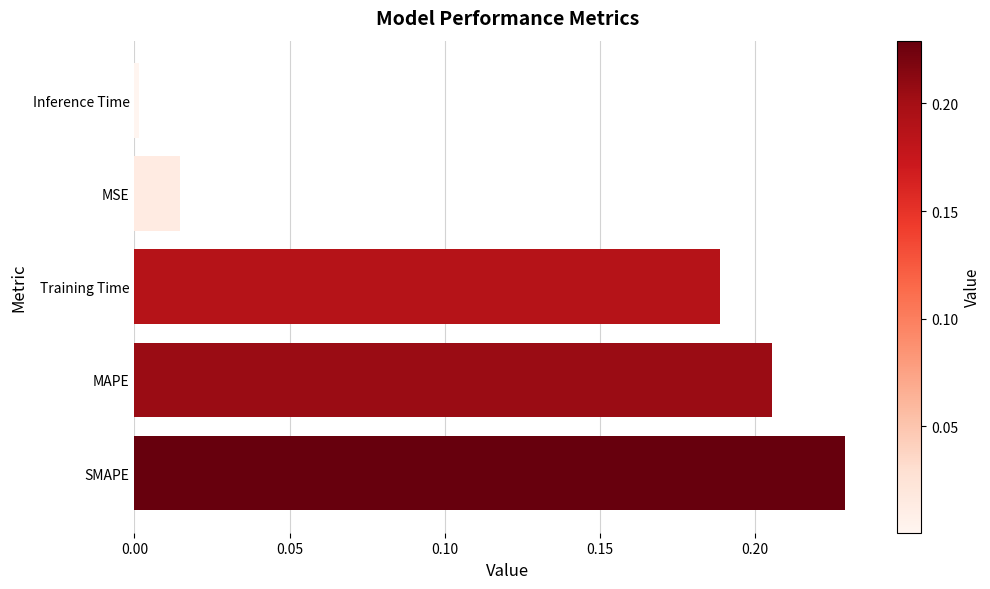

Is it true that the value at MAPE is 0.3?

False